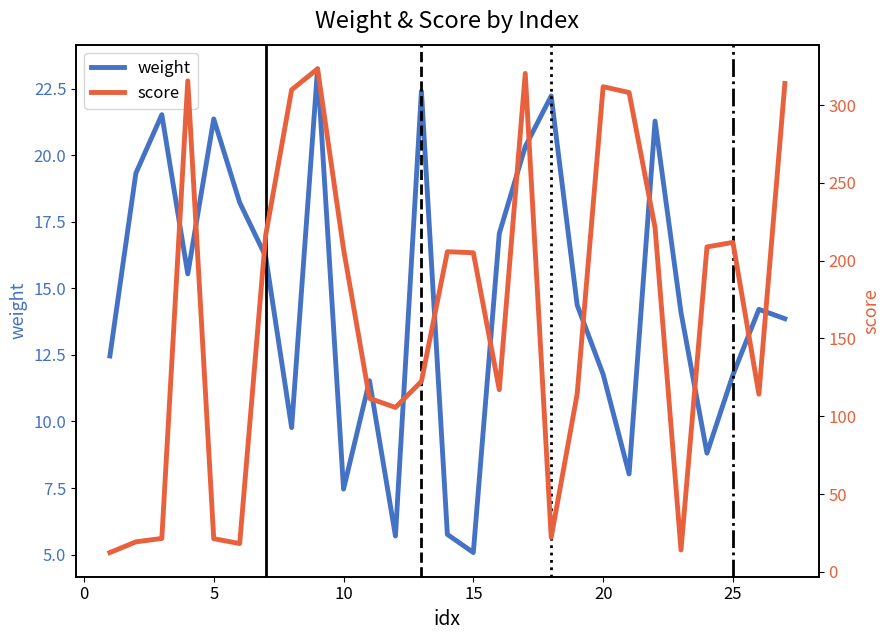

What is the value of the score point at the 27th from the left?

313.9